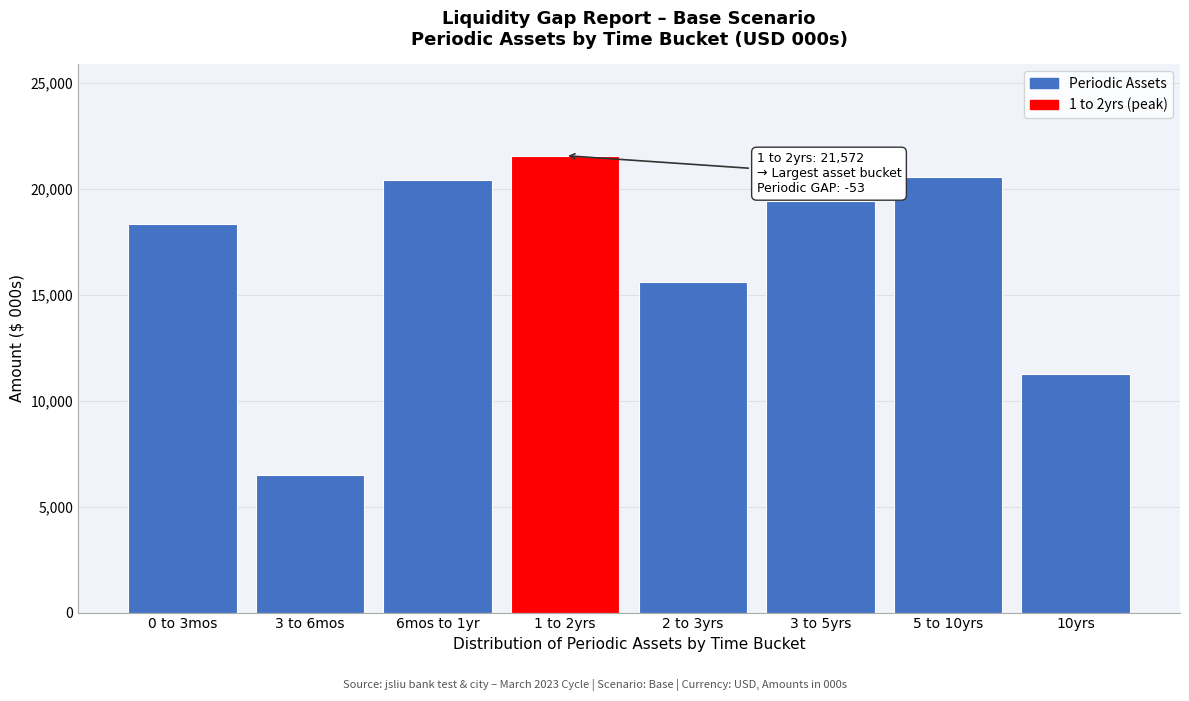

Reading left to right, what are all the values shown in this chart?

0 to 3mos=18338.9	3 to 6mos=6478.8	6mos to 1yr=20427.2	1 to 2yrs=21571.9	2 to 3yrs=15628.9	3 to 5yrs=19411.0	5 to 10yrs=20562.5	10yrs=11247.0